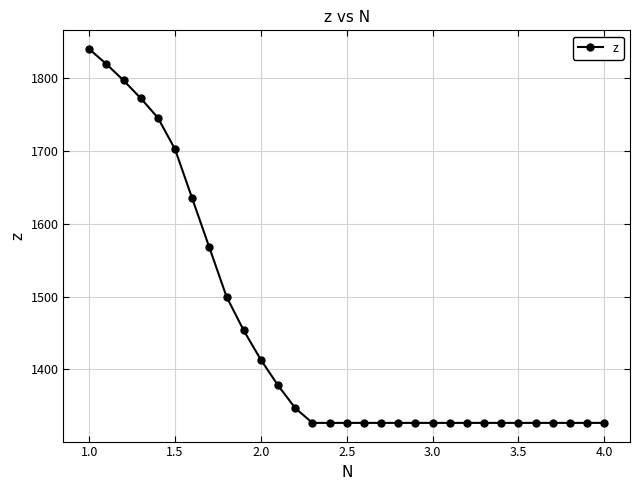

What is the difference between the maximum and minimum values?

513.3